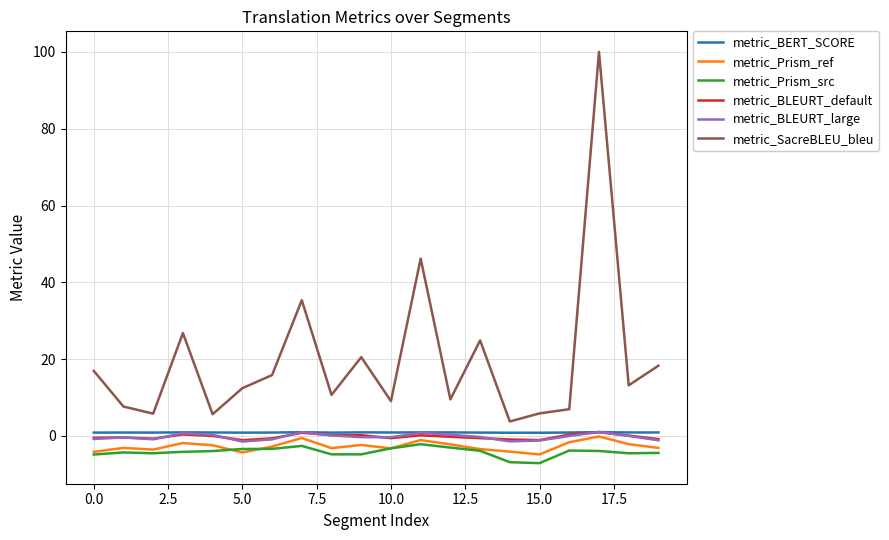

True or false: metric_SacreBLEU_bleu and metric_Prism_ref intersect in this chart.

False